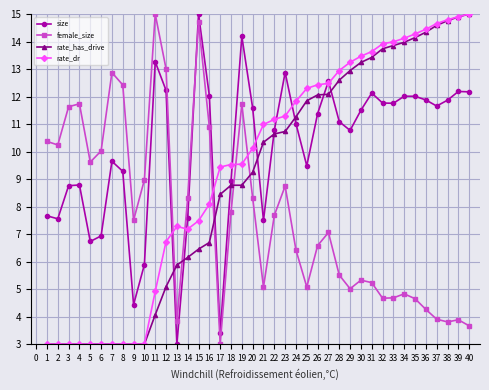

Which series changed the most between 2 and 25?

rate_dr